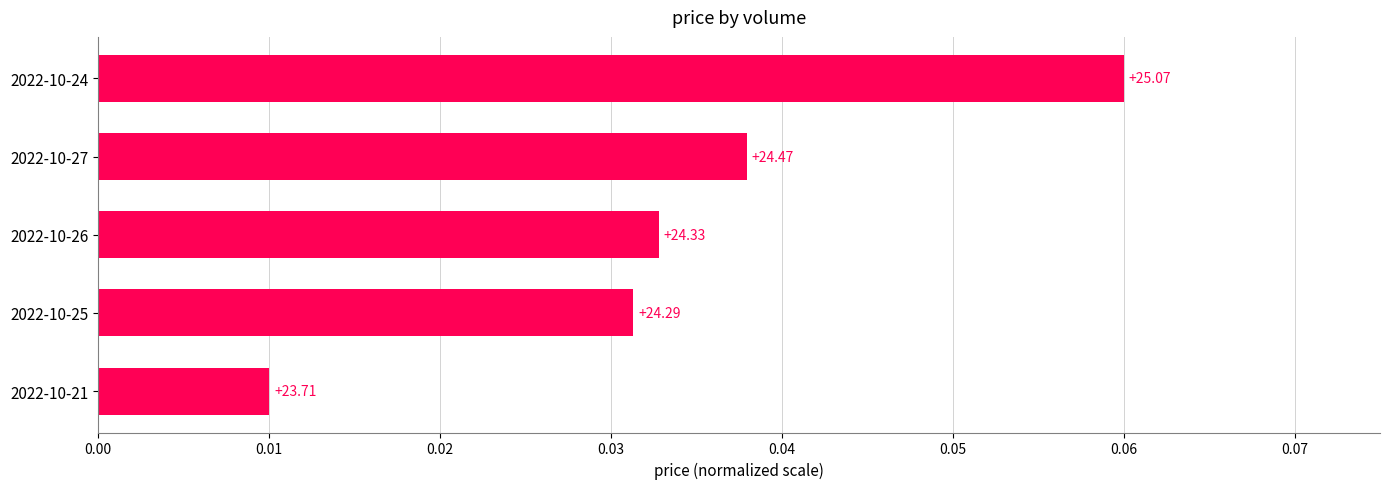

How many bars are there in total?

5